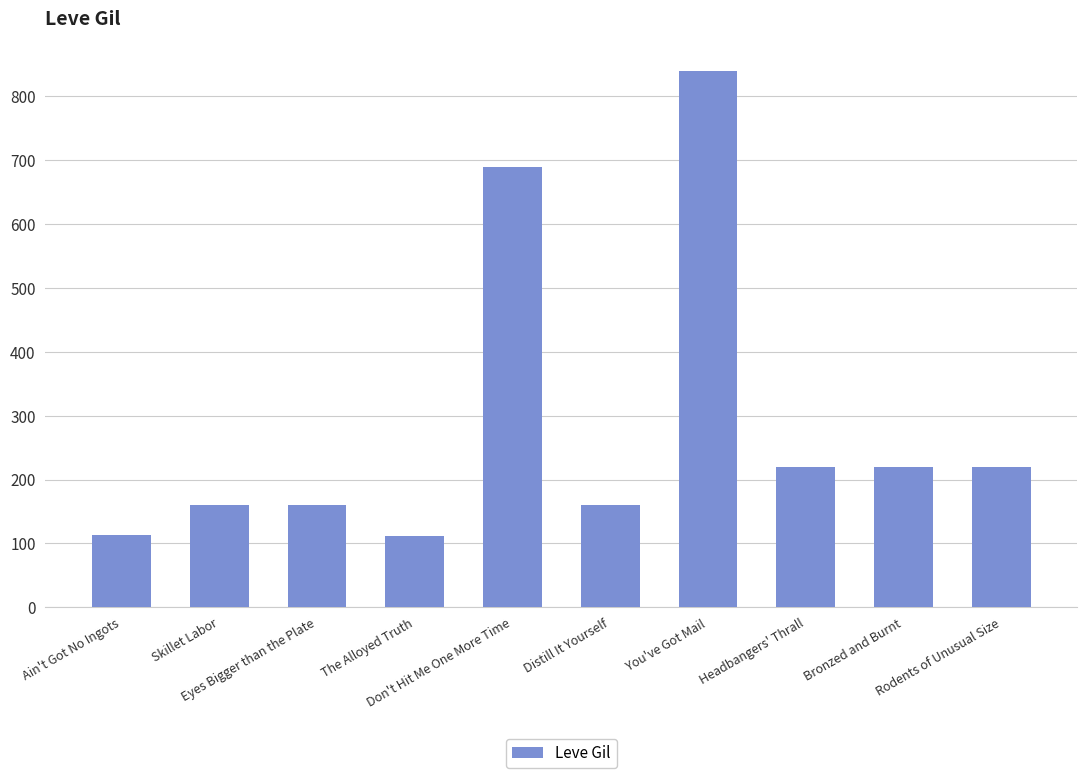

What is the difference between the maximum and minimum values?

728